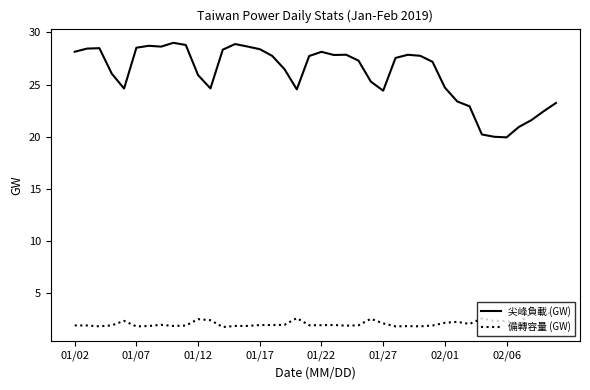

What is the difference between the maximum and minimum values in the 尖峰負載 (GW) series?

9.1